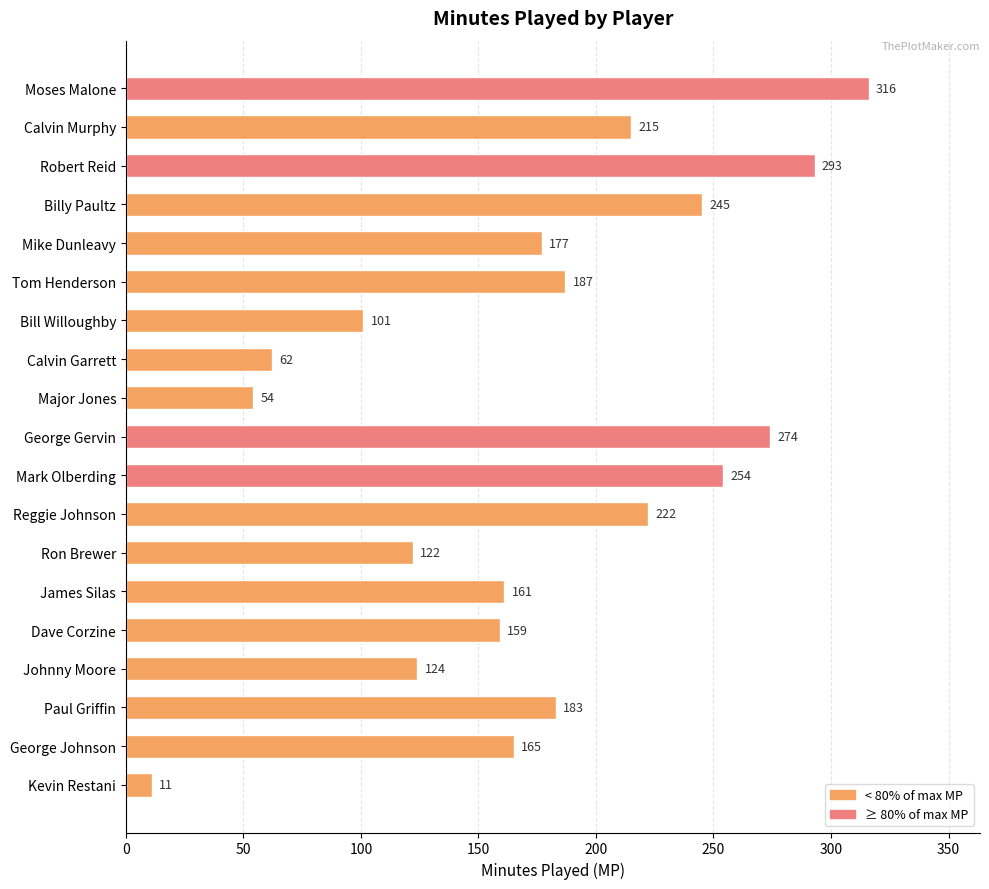

Reading top to bottom, transcribe all the data shown in this chart.

Moses Malone=316	Calvin Murphy=215	Robert Reid=293	Billy Paultz=245	Mike Dunleavy=177	Tom Henderson=187	Bill Willoughby=101	Calvin Garrett=62	Major Jones=54	George Gervin=274	Mark Olberding=254	Reggie Johnson=222	Ron Brewer=122	James Silas=161	Dave Corzine=159	Johnny Moore=124	Paul Griffin=183	George Johnson=165	Kevin Restani=11